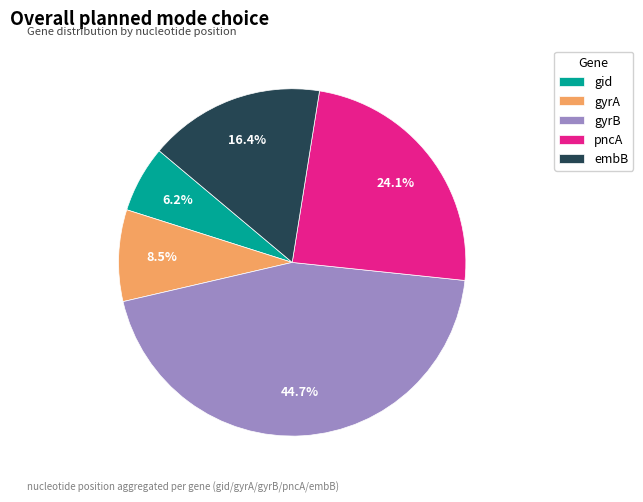

Is there any slice that represents more than half of the pie?

No